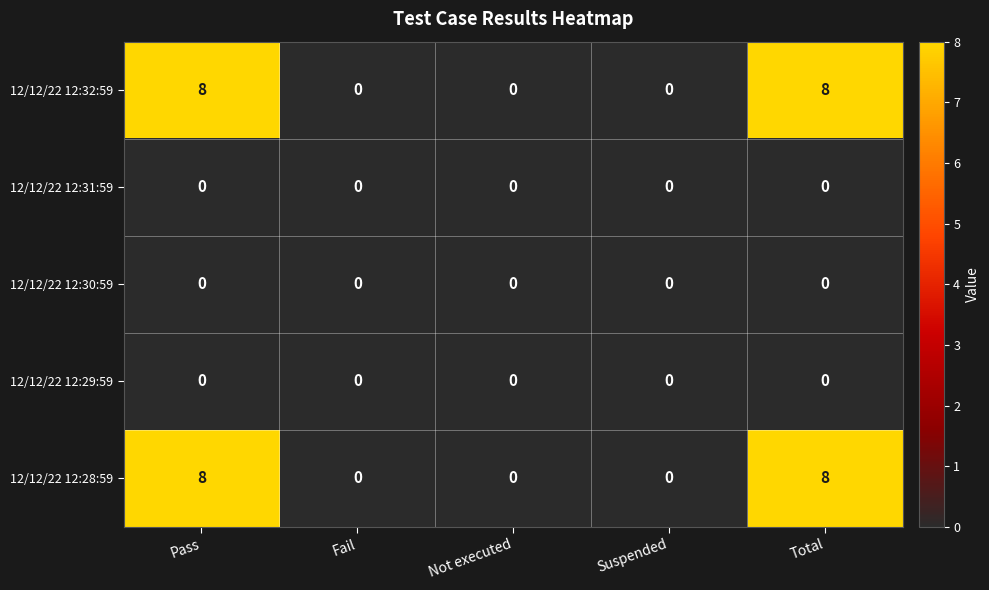

What is the greatest value displayed?

8